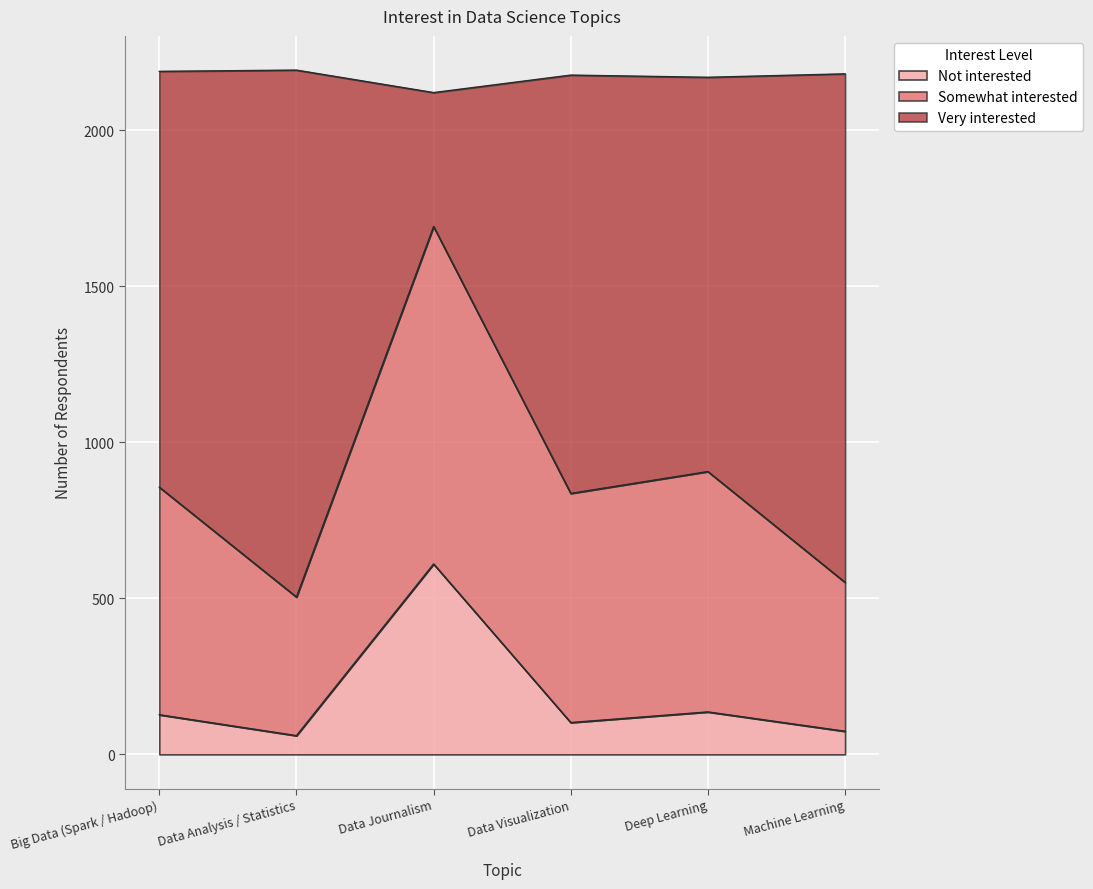

What is the total value across all series at Machine Learning?

2180